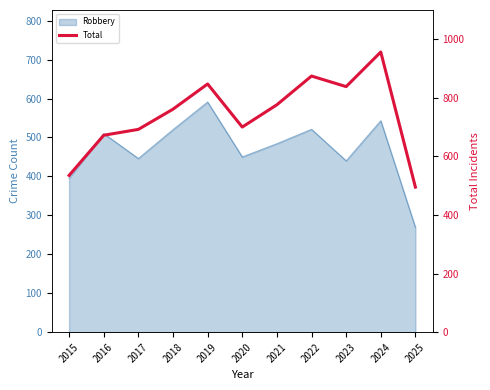

How many lines are shown in the chart?

1